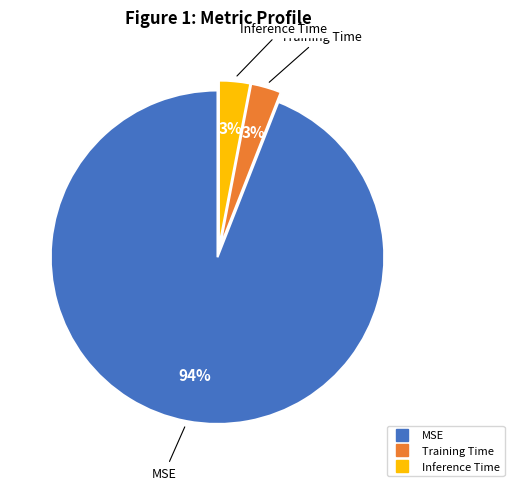

How many slices are in this pie chart?

3